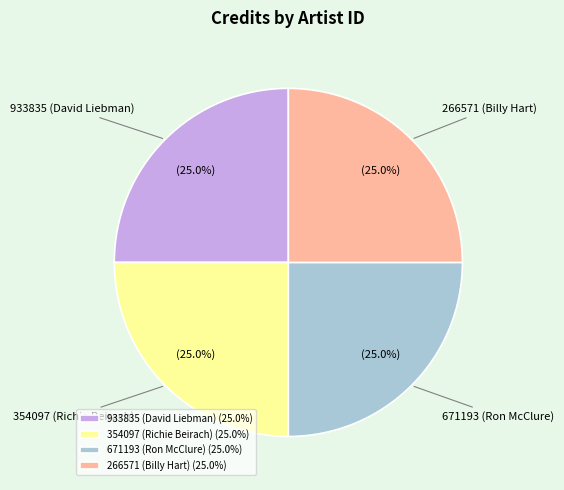

What portion of the pie excludes 671193 (Ron McClure) (25.0%)?

75.0%